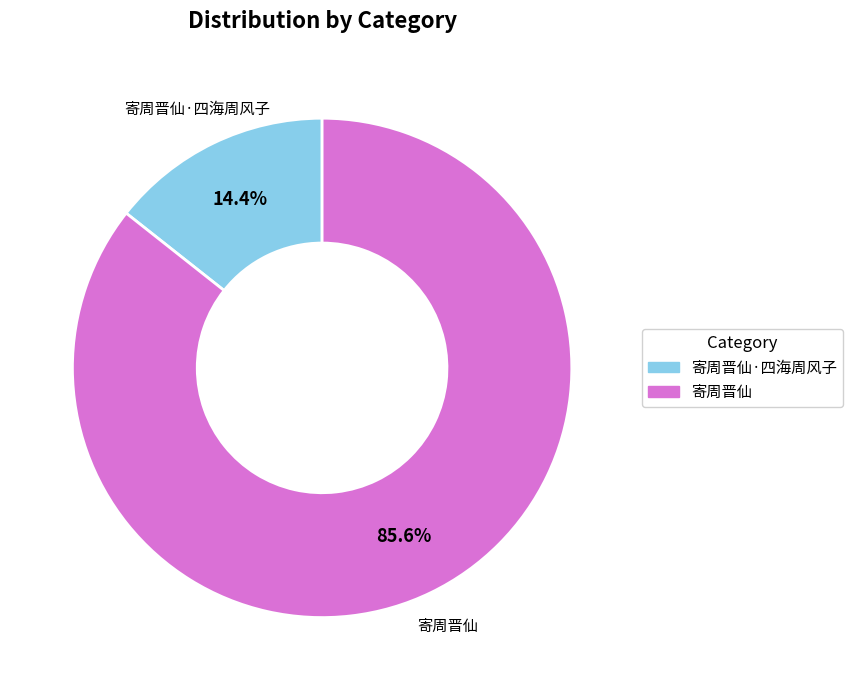

Is it true that 寄周晋仙·四海周风子 is 26% of the pie?

False